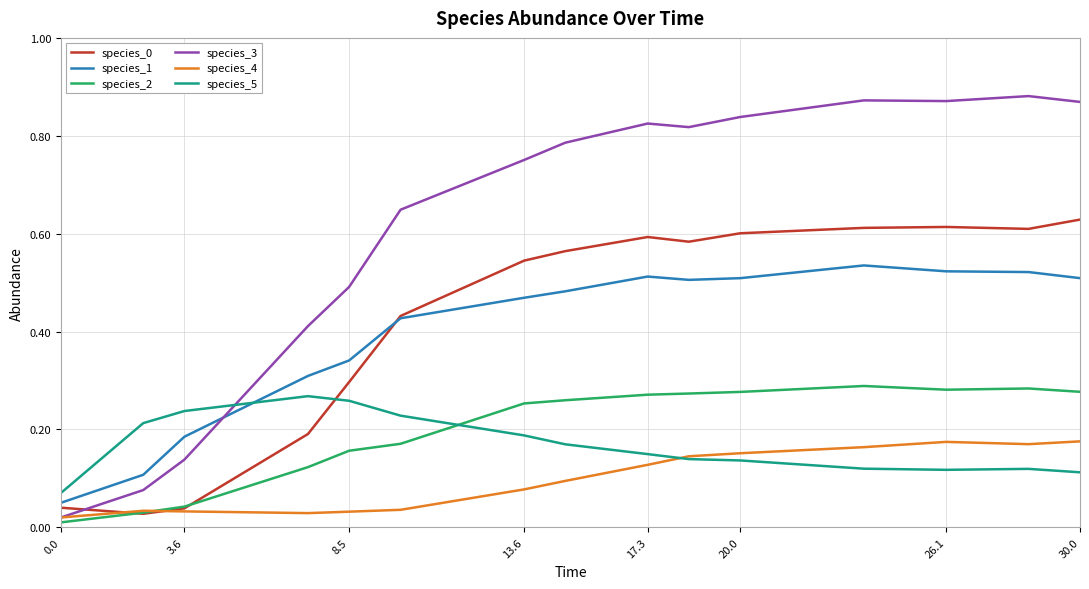

Which series has the largest total across all categories?

species_3